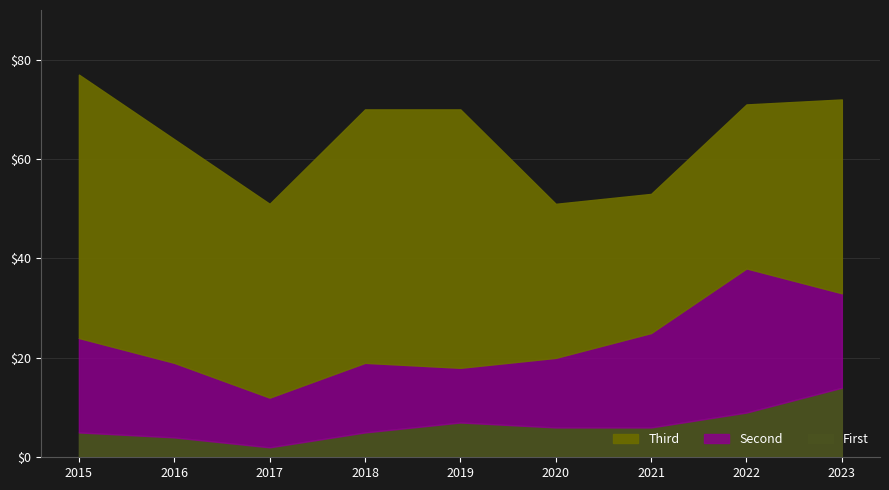

True or false: Theft and Robbery cross at least once.

False